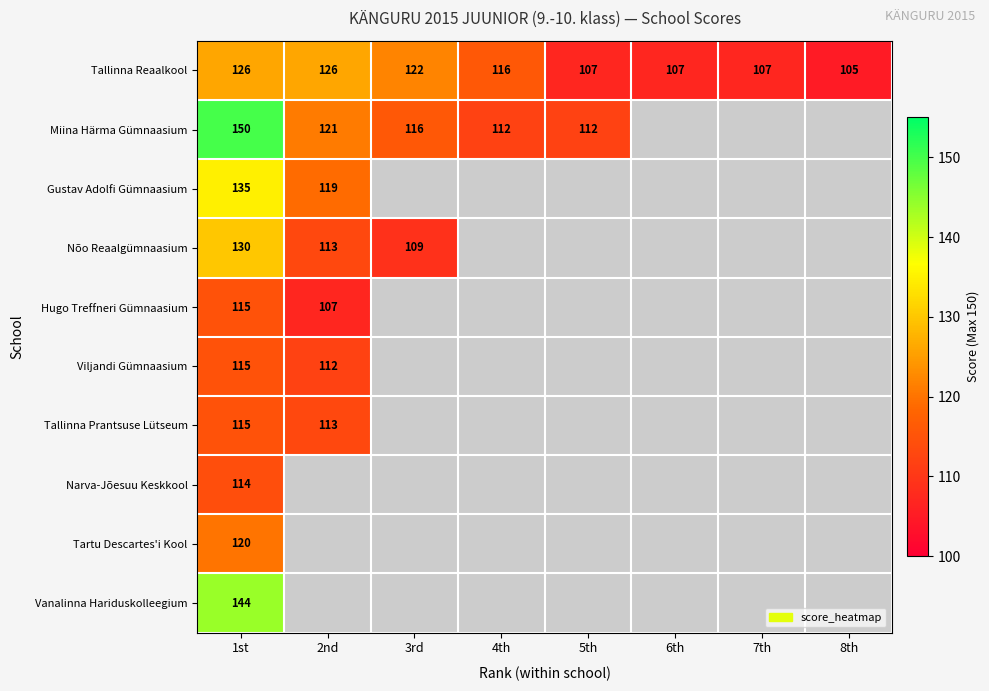

Count the number of categories in the chart.

8